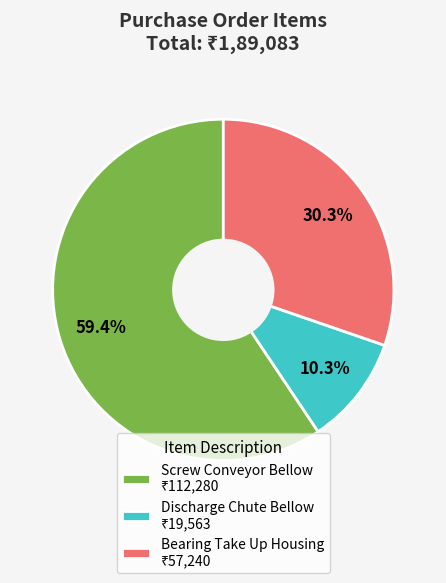

To the nearest percent, what portion does Discharge Chute Bellow represent?

10%